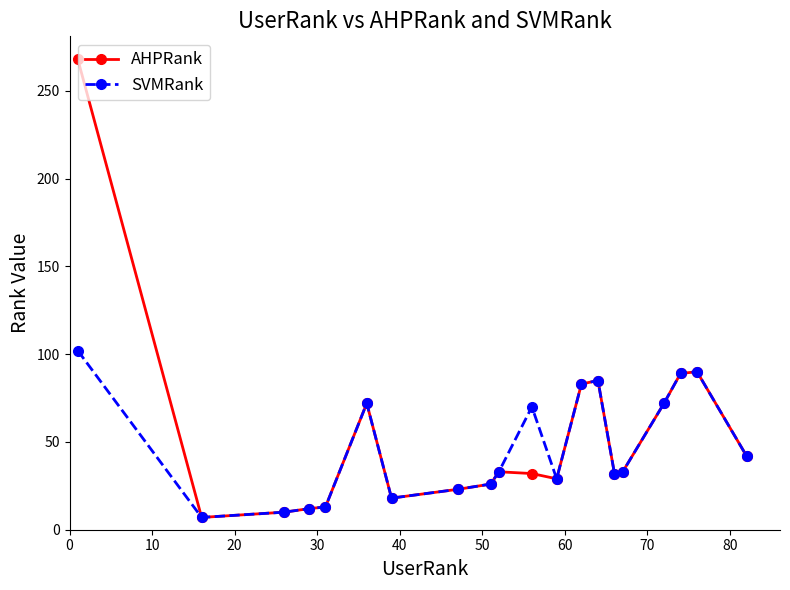

What is the maximum value for AHPRank?

268